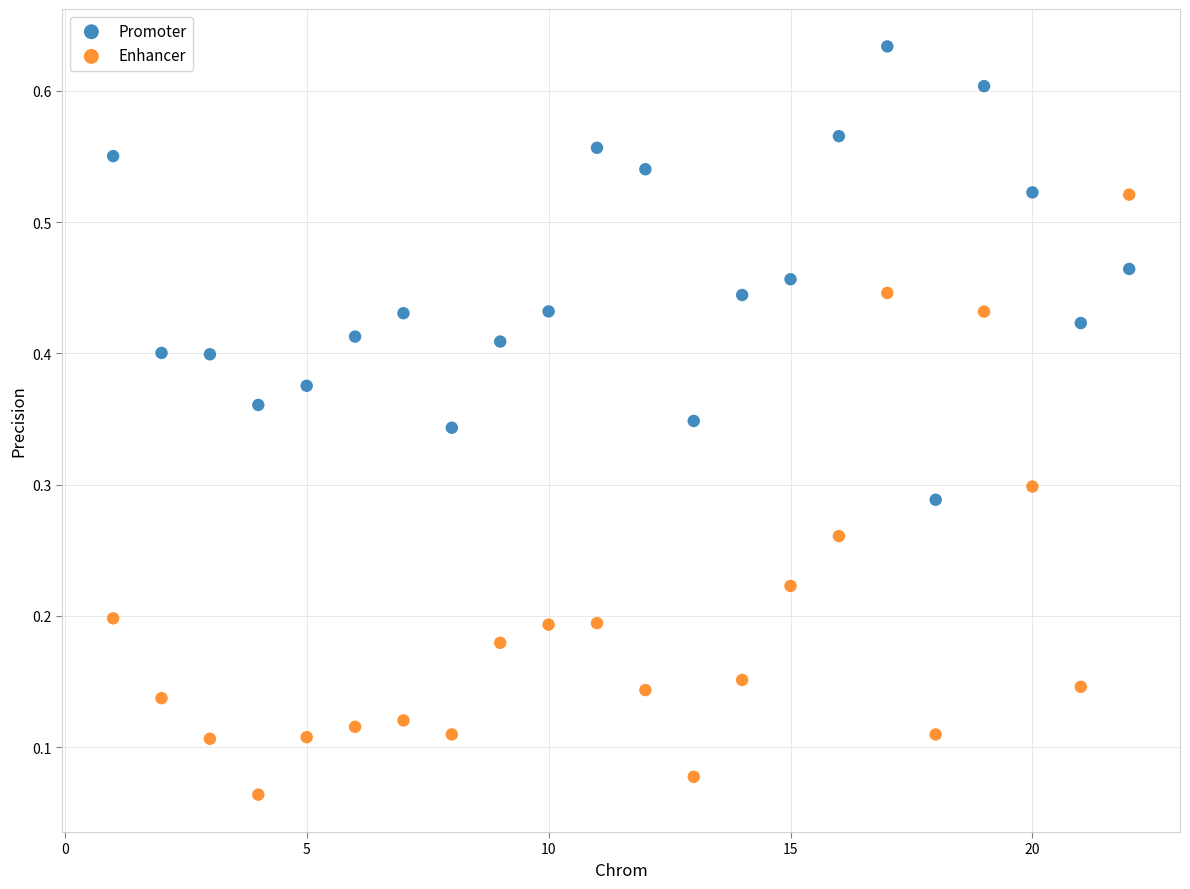

What is the X range (max minus min) for the scatter plot?

21.0